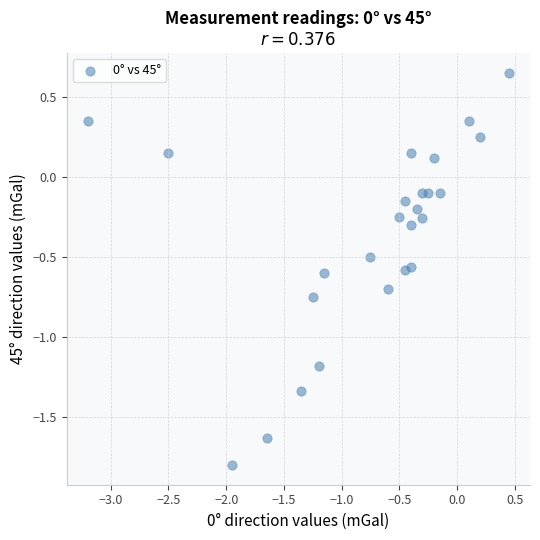

What is the range of X values (max minus min)?

3.7